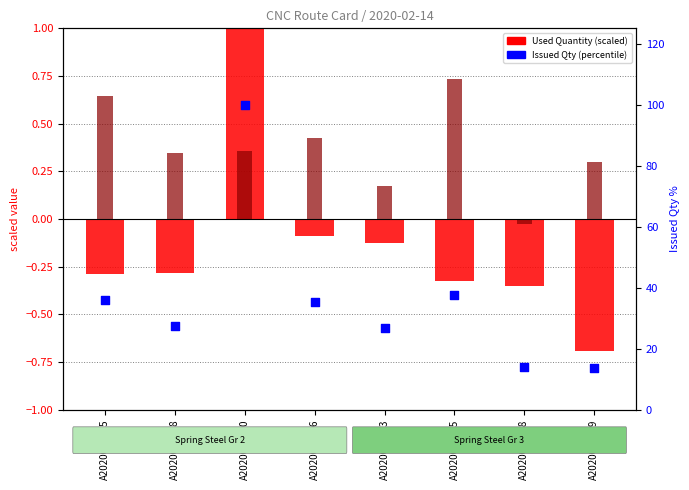

Is the value of Issued Qty (percentile) at A2020000555 greater than the value of Used Quantity (scaled) at A2020000558?

Yes